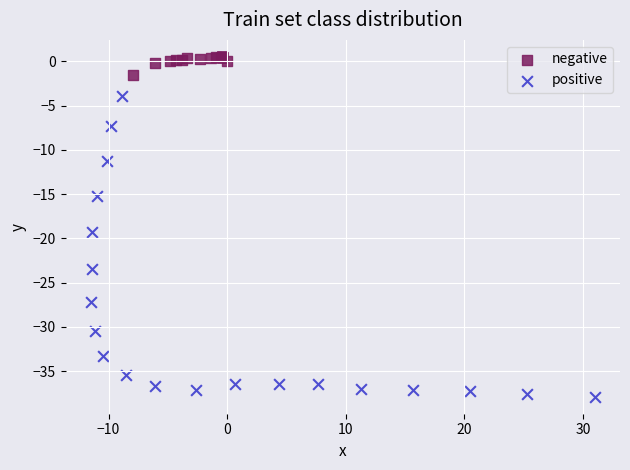

Which series has the largest Y range (max minus min)?

positive